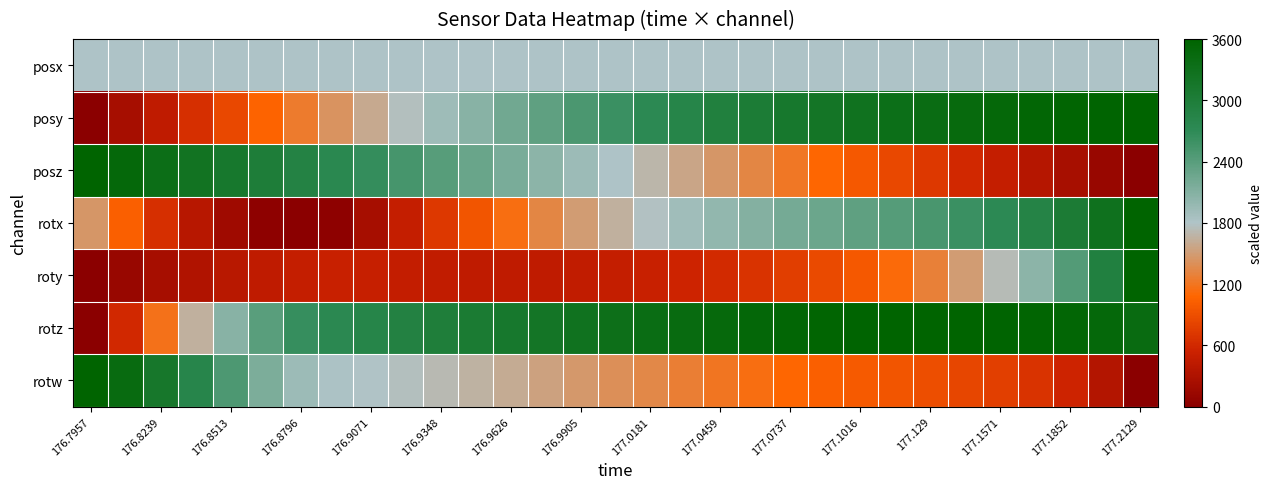

At which category does the chart reach its minimum across all series?

176.7957